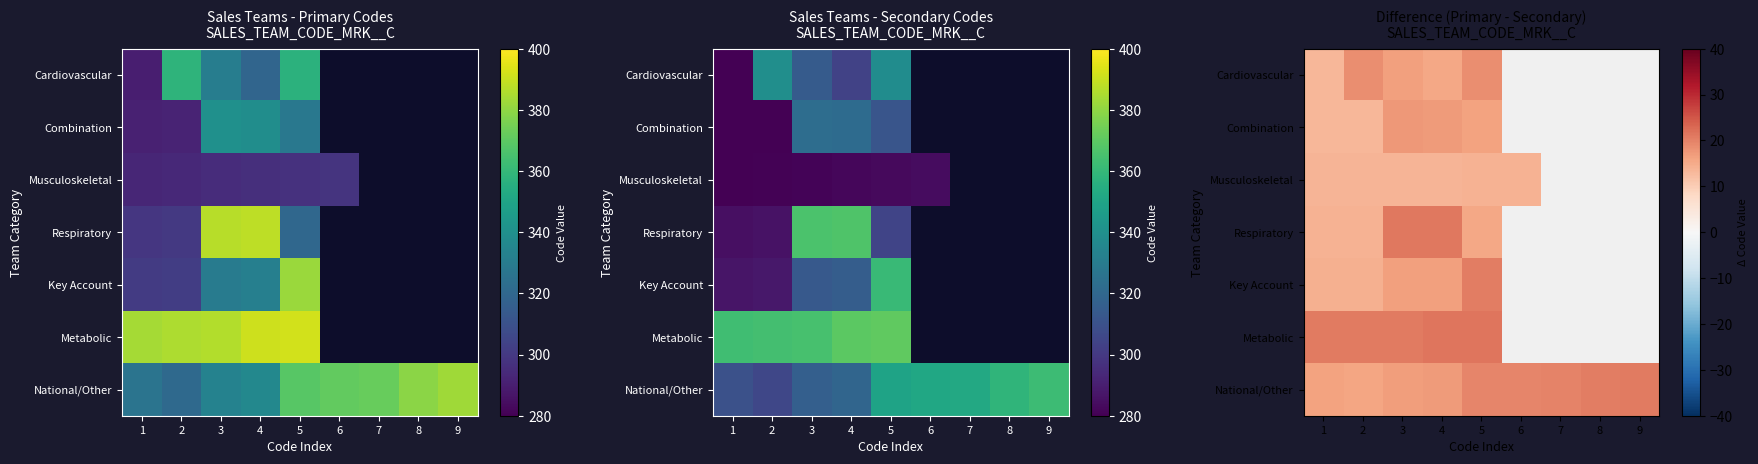

Between 1 and 5, which is larger?

5